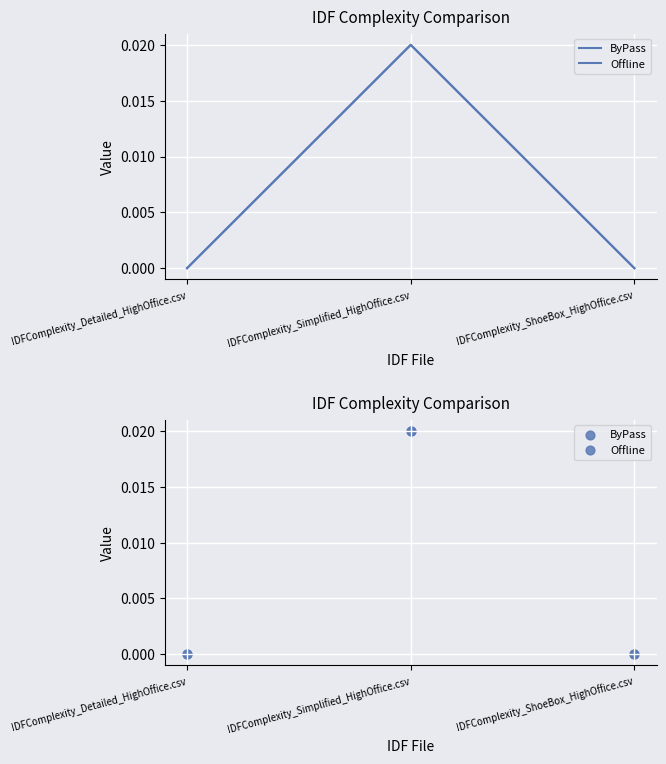

Which series reaches the minimum Y coordinate?

ByPass